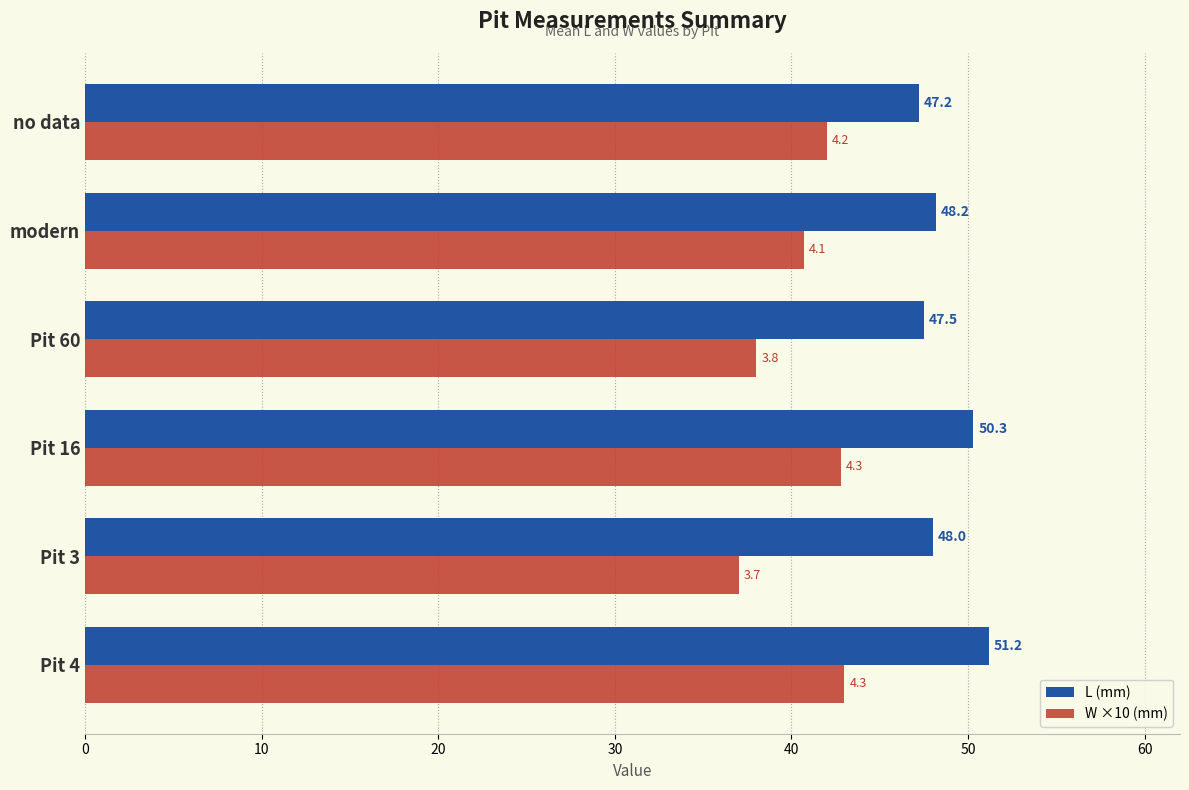

Rank the series by their average value, from lowest to highest.

W ×10 (mm), L (mm)